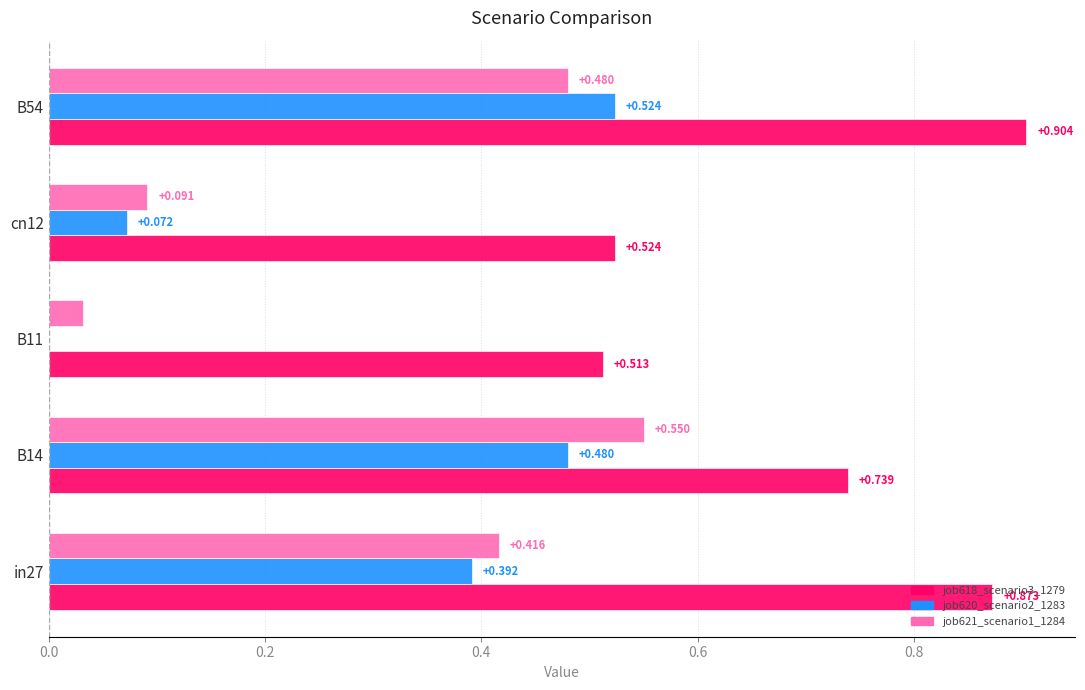

Is the value of job620_scenario2_1283 at B14 greater than the value of job621_scenario1_1284 at in27?

Yes